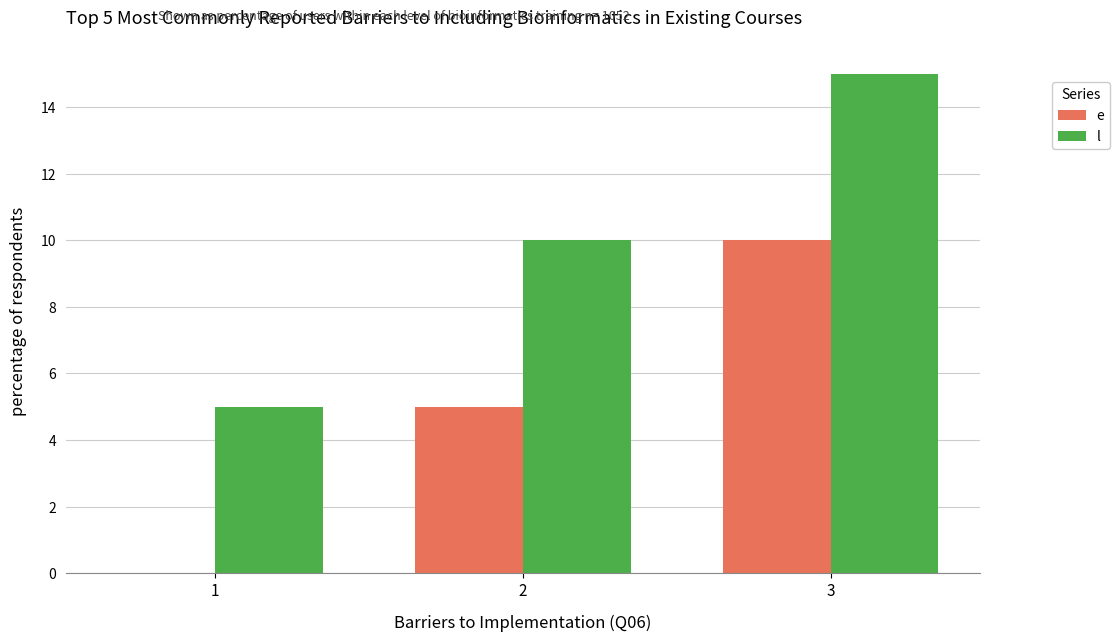

What is the sum of all e values?

15